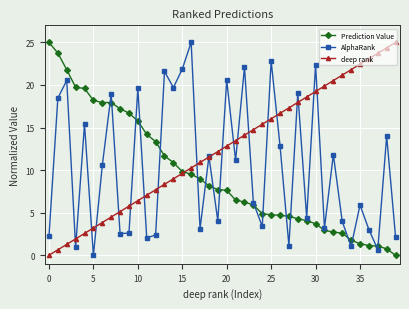

Which series has the largest total across all categories?

deep rank